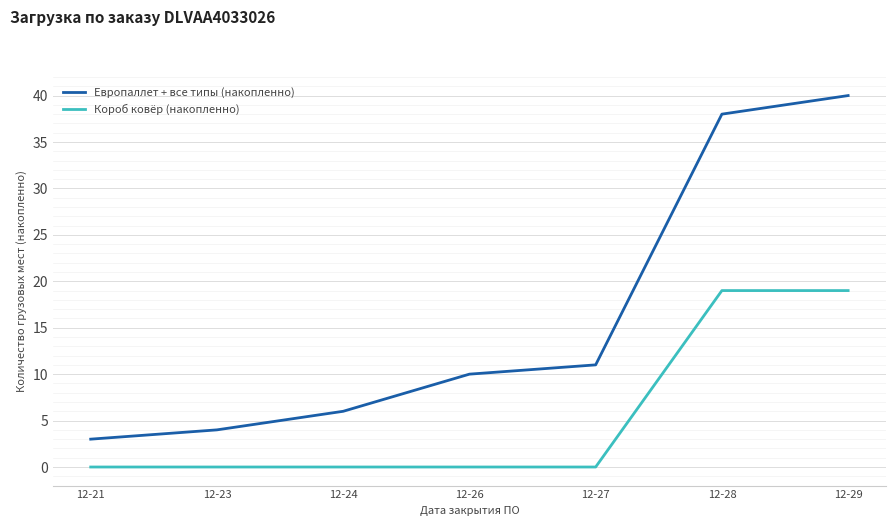

How many lines are shown in the chart?

2